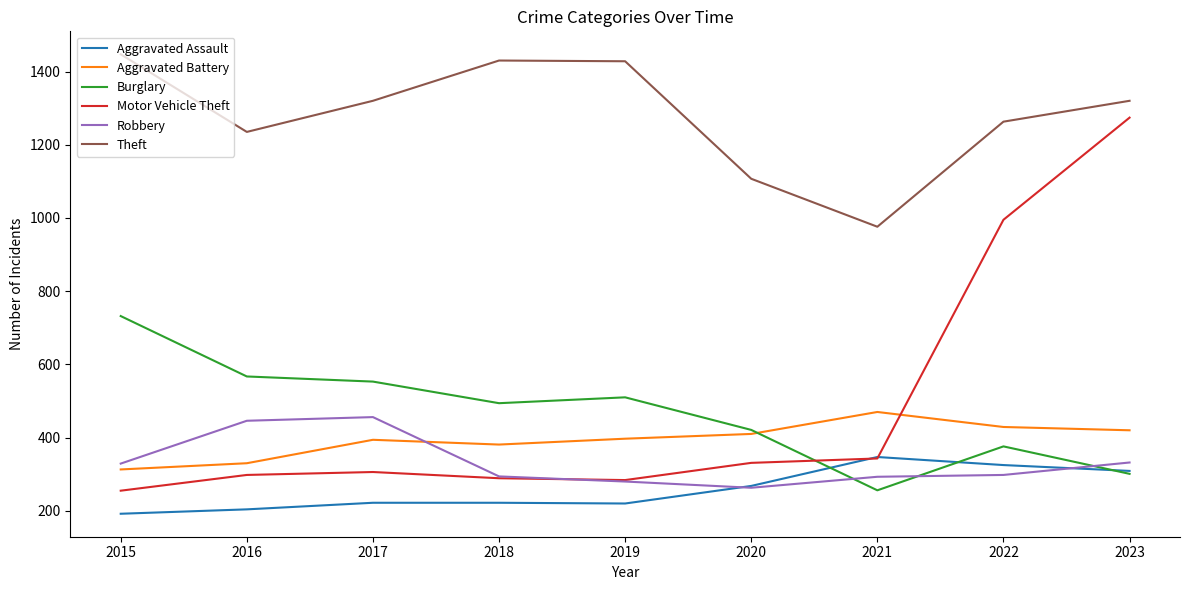

Read the Theft value at 2019, to the nearest 10.

1430